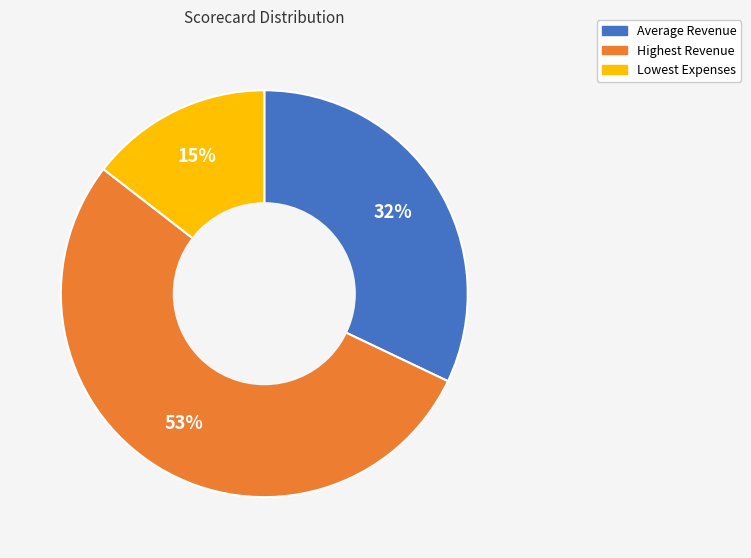

Approximately how many times larger is the value at Average Revenue compared to Highest Revenue?

0.6